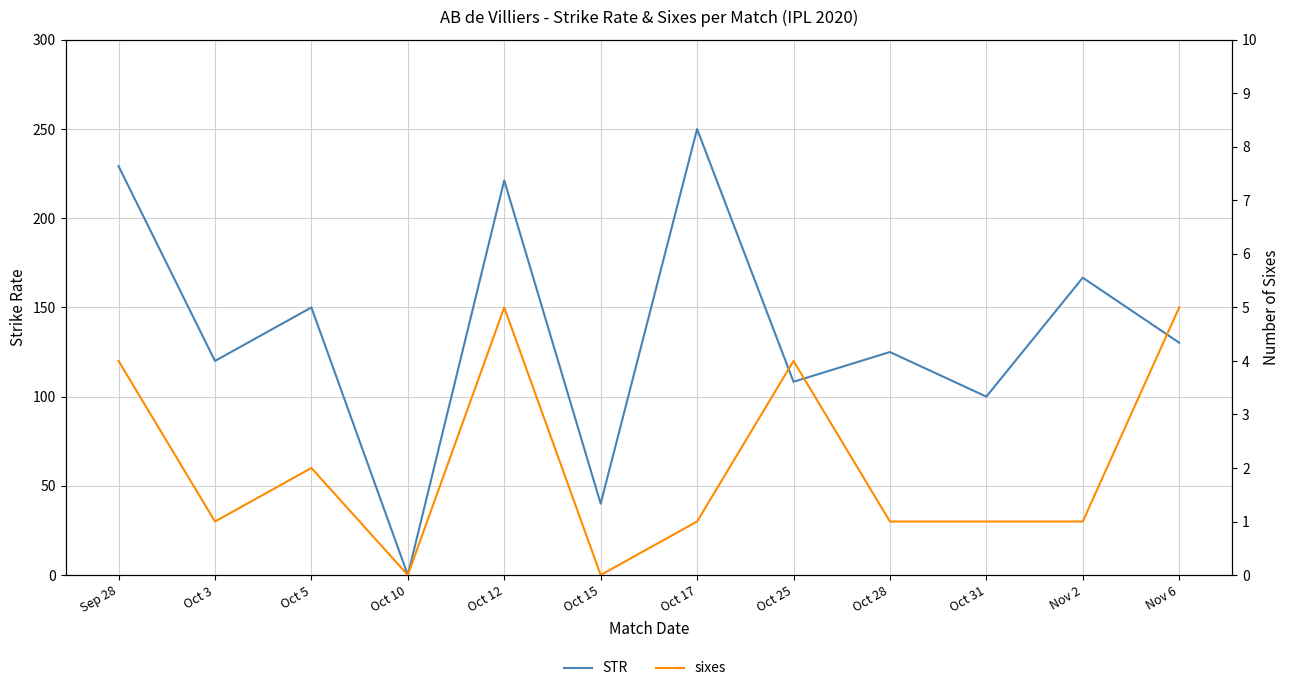

The STR series shows 120.0 at Oct 3. True or false?

True